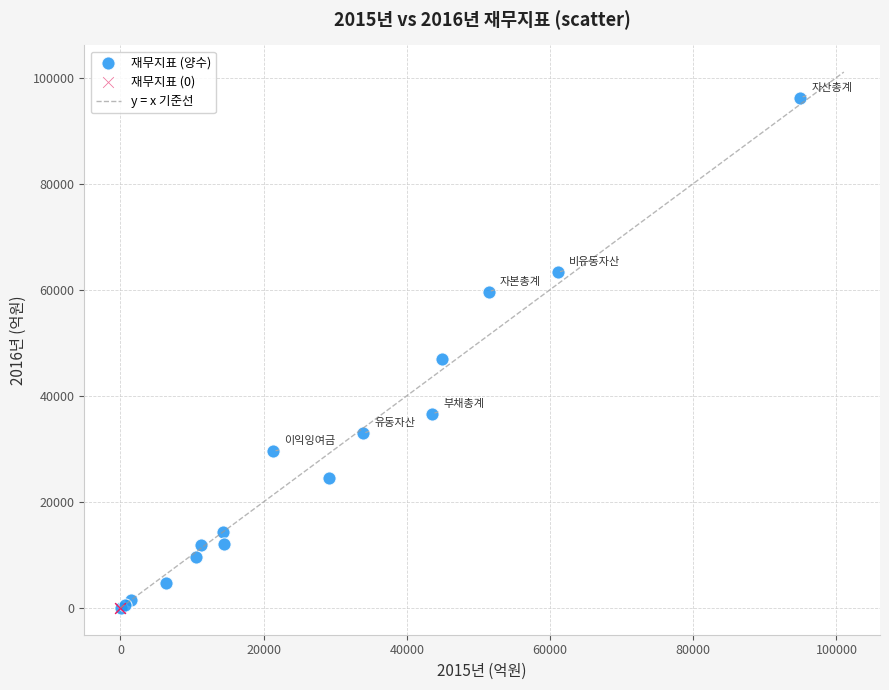

Which series reaches the maximum Y coordinate?

재무지표 (양수)